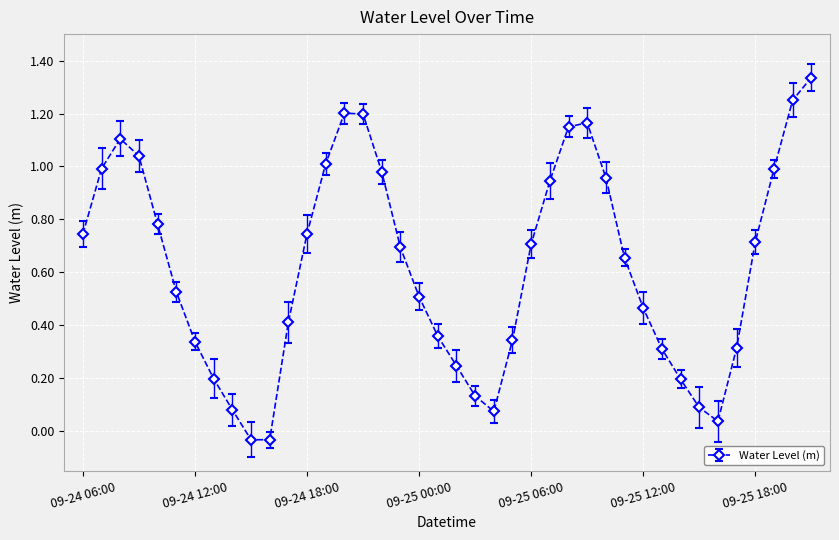

How many interior local peaks (higher than both neighbors) does the data have?

3